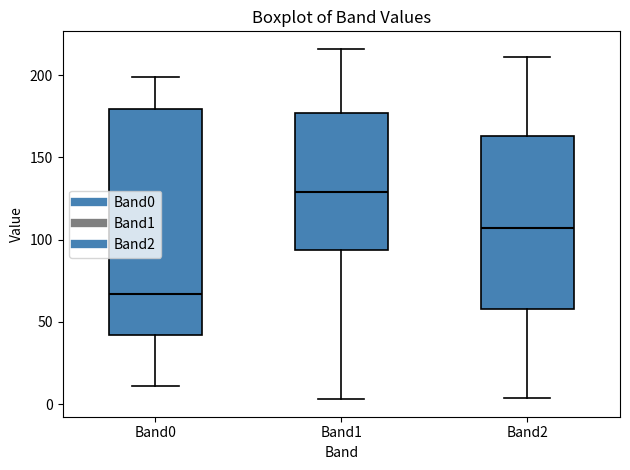

Where does the upper whisker of the box for Band0 end on the y-axis? The values are not printed on the chart, so give them approximately, as read against the axis.

200